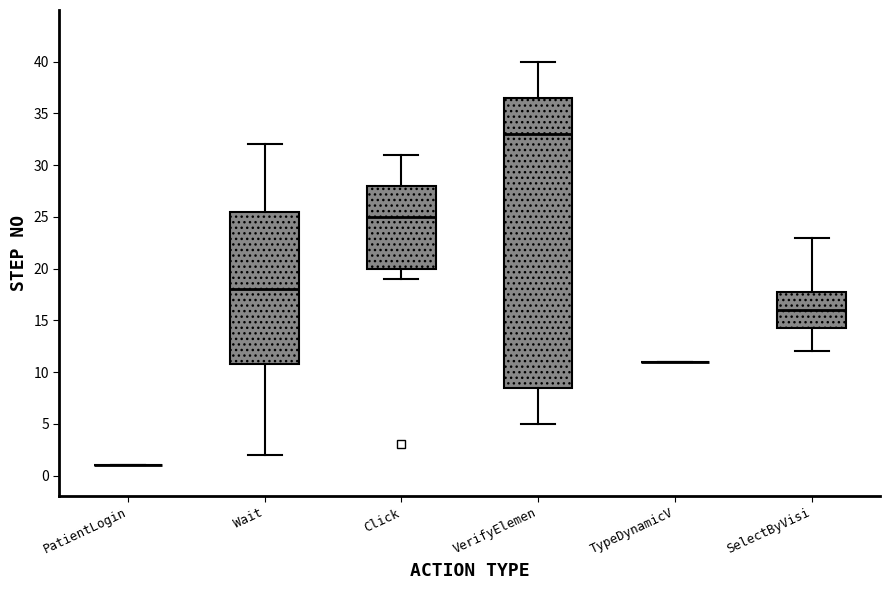

Reading left to right, read every box against the y-axis: the position of its median line, the range the box covers, and the ends of its whiskers. The values are not printed on the chart, so give them approximately, as read against the axis.

PatientLogin: box collapsed to a line at 1.0, whiskers 1.0 to 1.0
Wait: median 18.0, box 11.0 to 25.5, whiskers 2.0 to 32.0
Click: median 25.0, box 20.0 to 28.0, whiskers 19.0 to 31.0
VerifyElemen: median 33.0, box 8.5 to 36.5, whiskers 5.0 to 40.0
TypeDynamicV: box collapsed to a line at 11.0, whiskers 11.0 to 11.0
SelectByVisi: median 16.0, box 14.5 to 18.0, whiskers 12.0 to 23.0